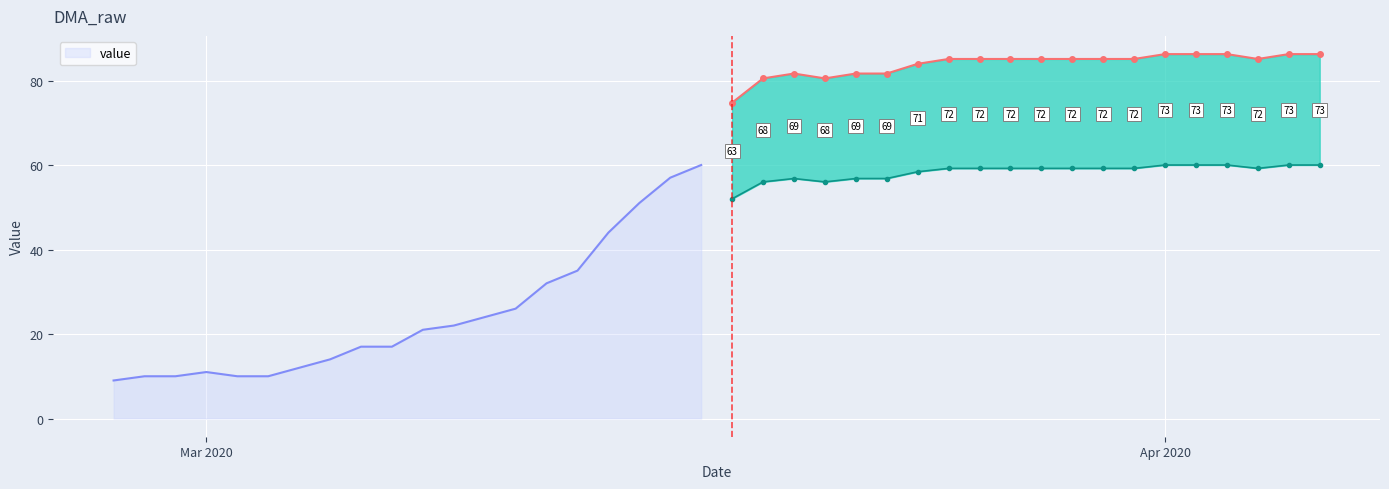

What is the label of the 5th point from the left?

2020-03-02